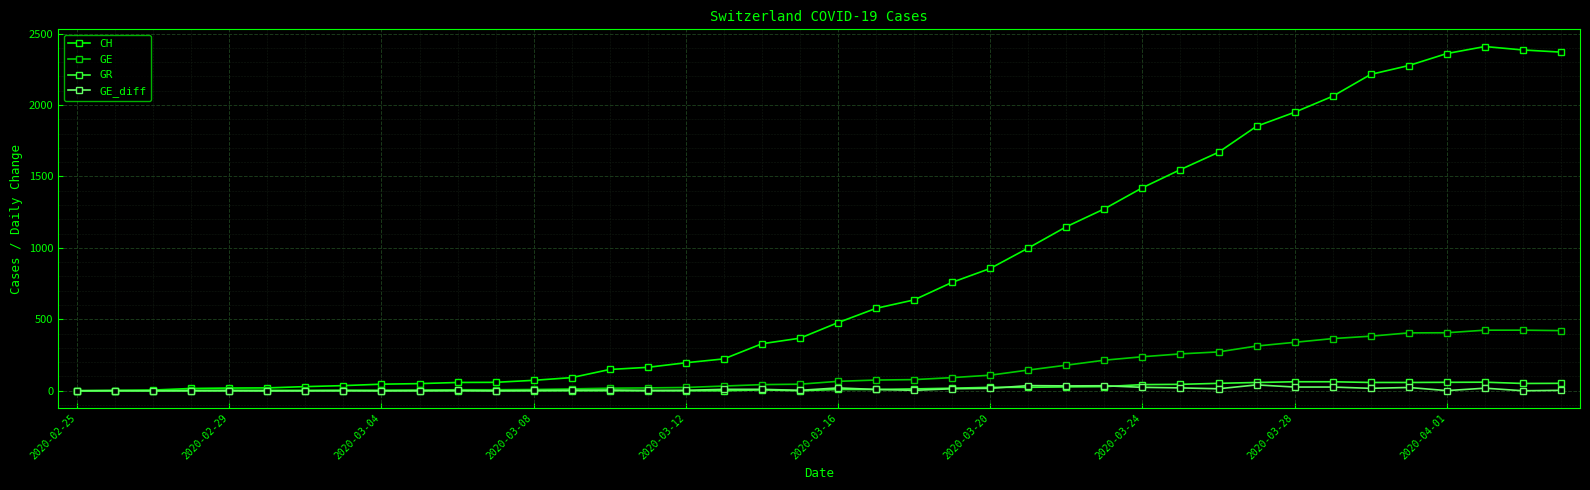

What is the maximum value for CH?

2409